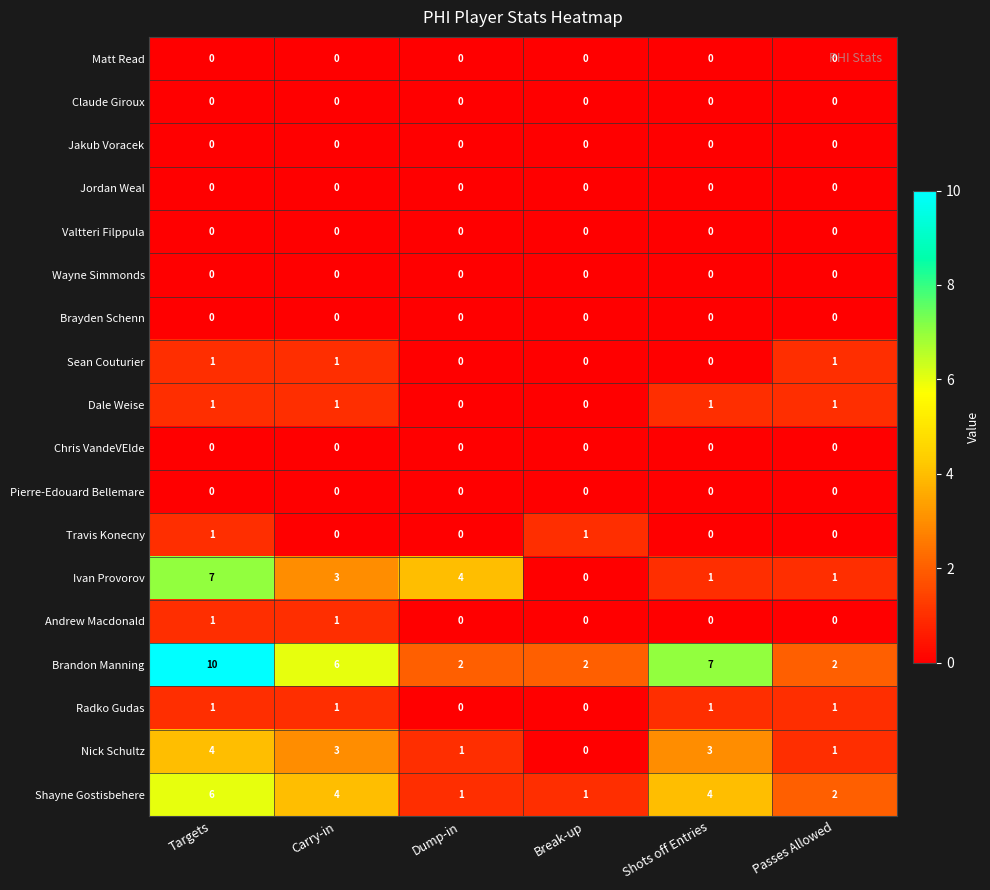

What is the greatest value displayed?

10